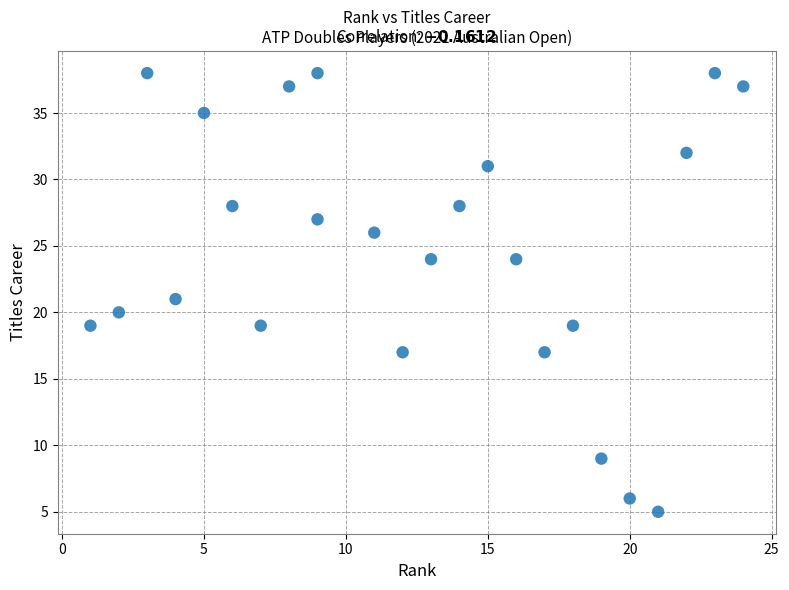

What is the range of Y values (max minus min)?

33